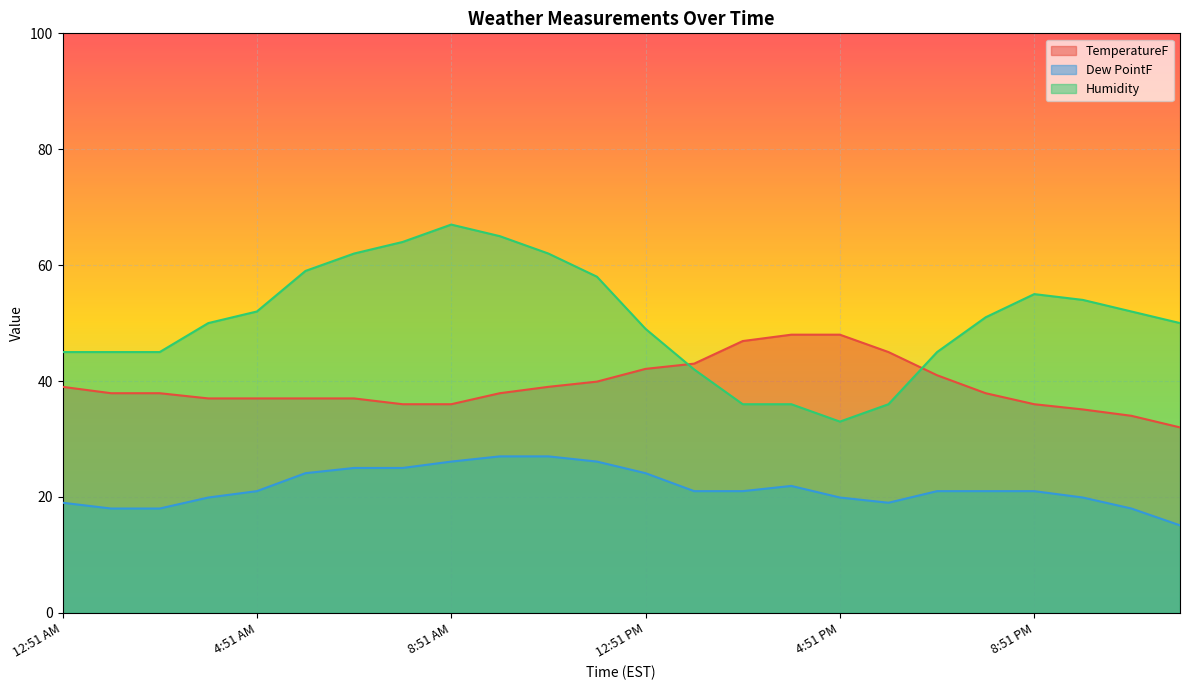

Reading right to left, list all the values displayed in this chart.

TemperatureF: 32.0	34.0	35.1	36.0	37.9	41.0	45.0	48.0	48.0	46.9	43.0	42.1	39.9	39.0	37.9	36.0	36.0	37.0	37.0	37.0	37.0	37.9	37.9	39.0
Dew PointF: 15.1	18.0	19.9	21.0	21.0	21.0	19.0	19.9	21.9	21.0	21.0	24.1	26.1	27.0	27.0	26.1	25.0	25.0	24.1	21.0	19.9	18.0	18.0	19.0
Humidity: 50.0	52.0	54.0	55.0	51.0	45.0	36.0	33.0	36.0	36.0	42.0	49.0	58.0	62.0	65.0	67.0	64.0	62.0	59.0	52.0	50.0	45.0	45.0	45.0